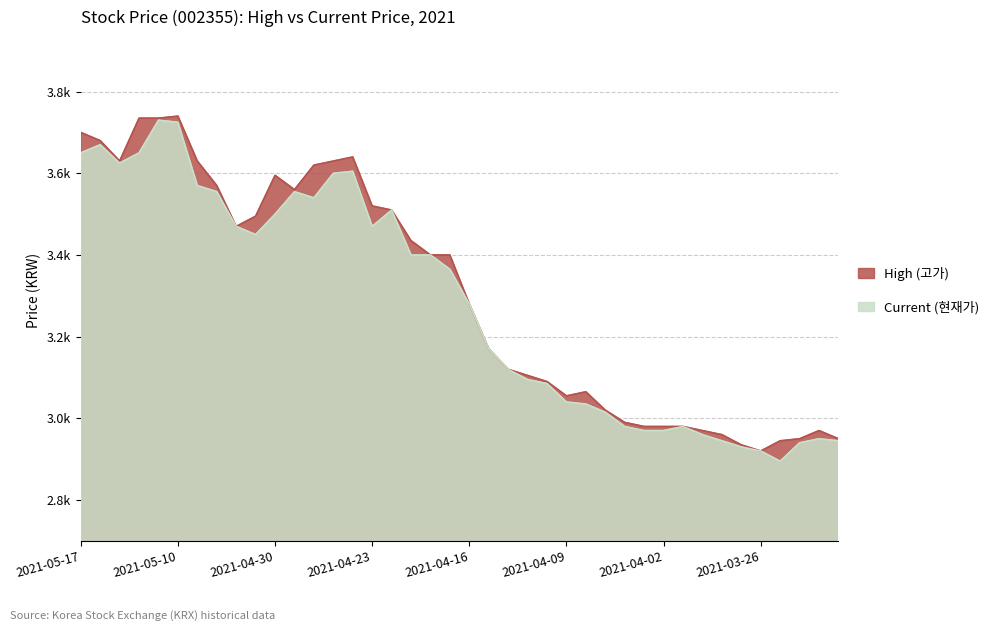

What are all the series names shown in the legend?

High (고가), Current (현재가)